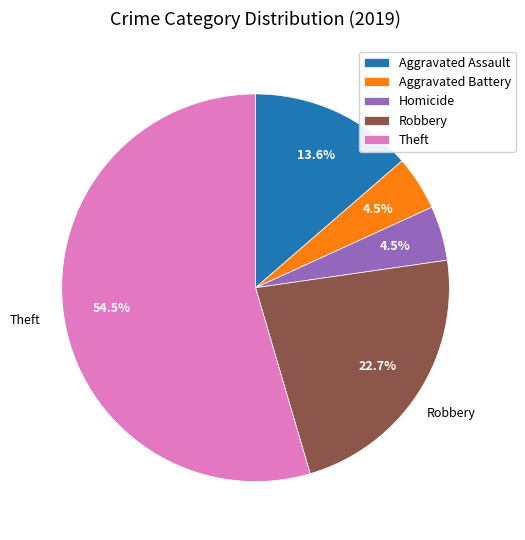

How many slices are in this pie chart?

5